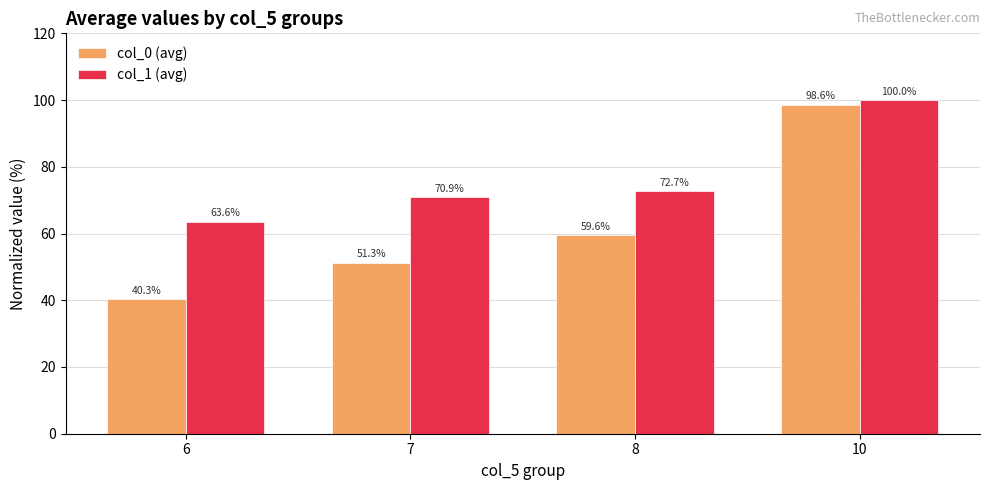

Where does the col_0 (avg) series first go above 59?

8